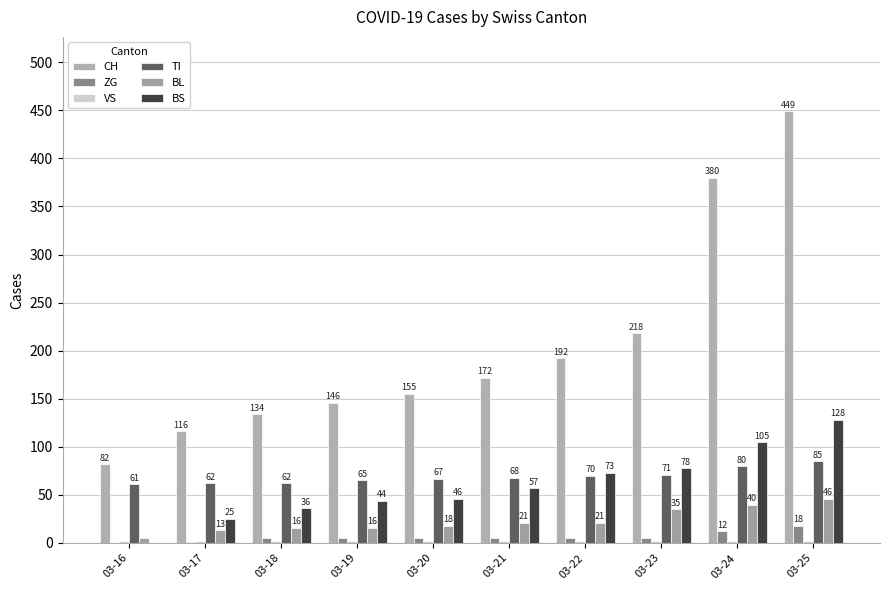

The TI series shows 110 at 03-19. True or false?

False